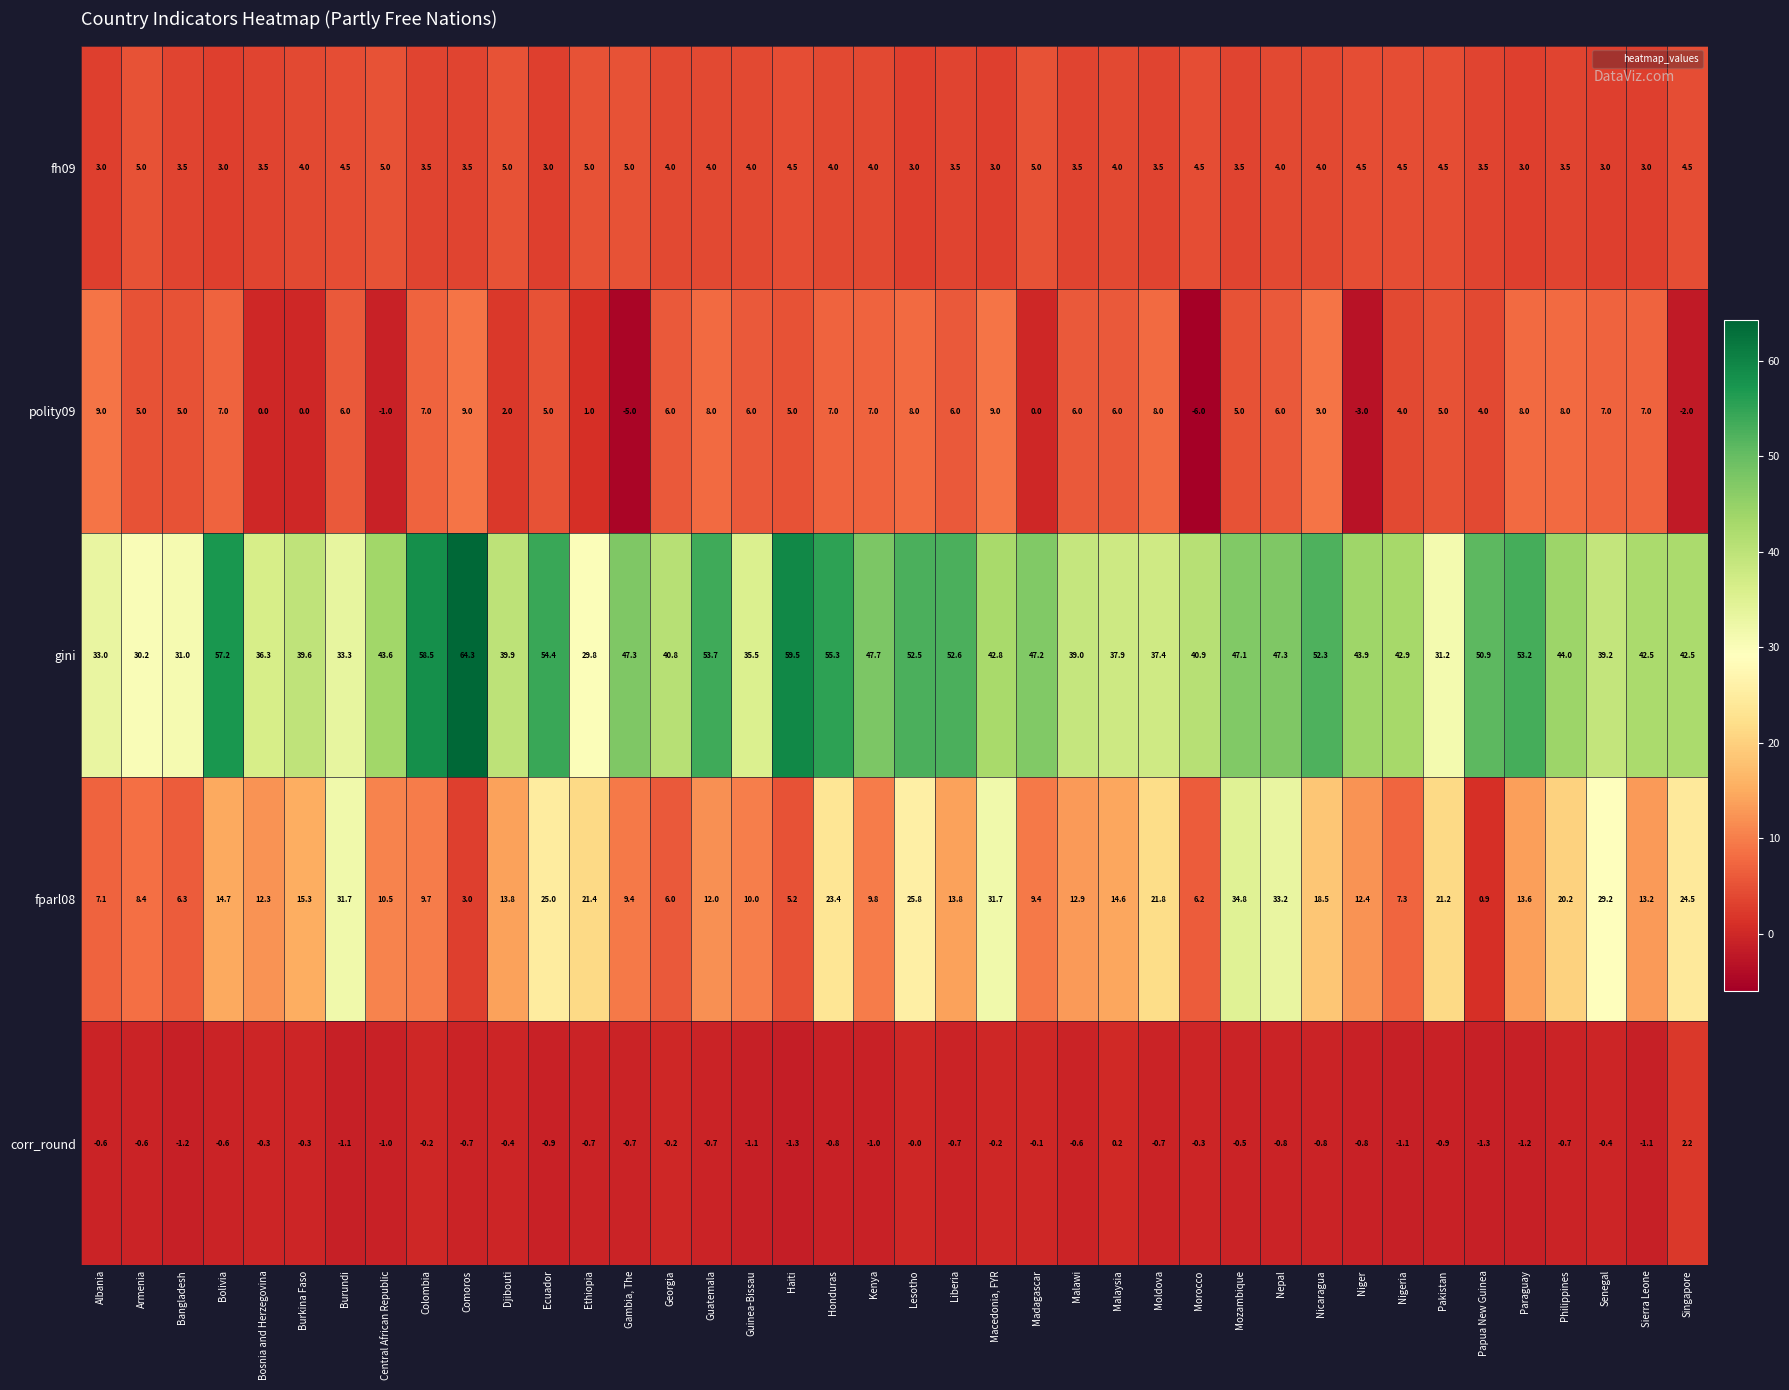

At how many categories does at least one series exceed 37?

32